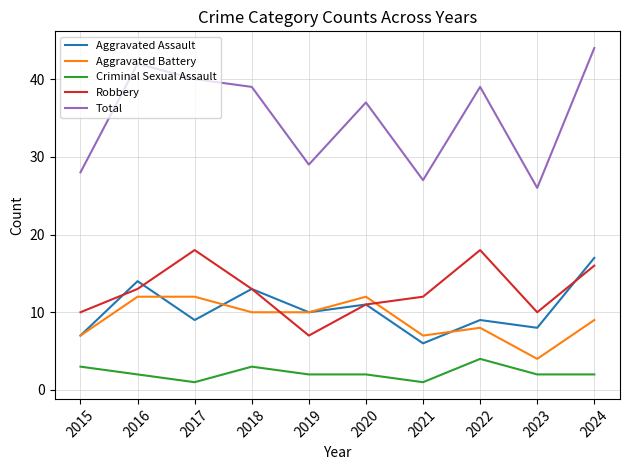

At which label does Total reach its peak?

2024